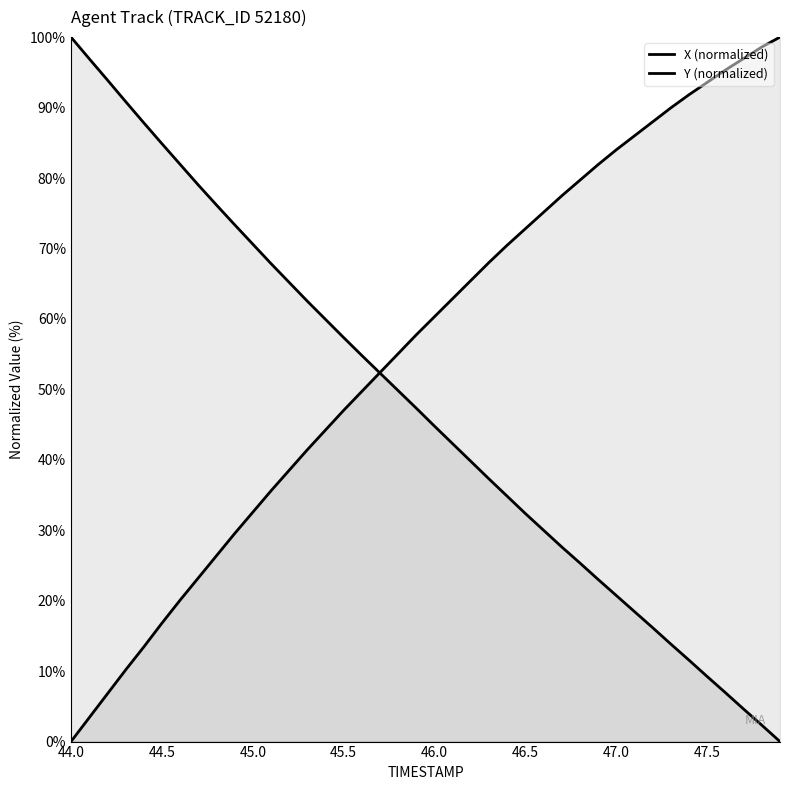

At which label does X reach its minimum?

44.0